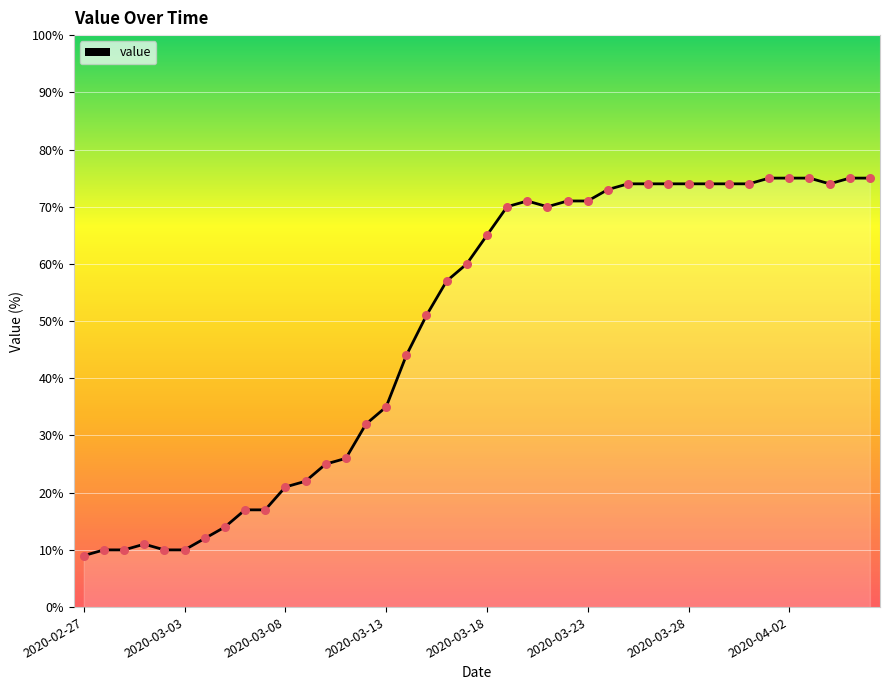

What is the smallest value displayed?

9